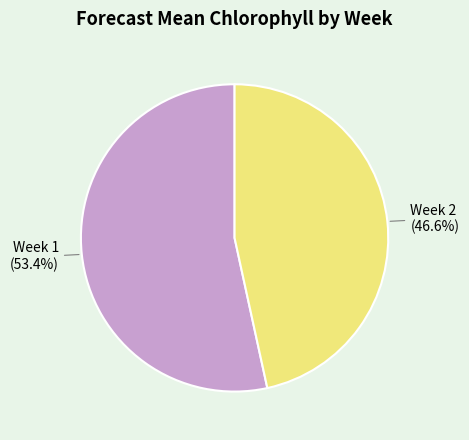

The Week 1 slice represents 60% of the pie. True or false?

False